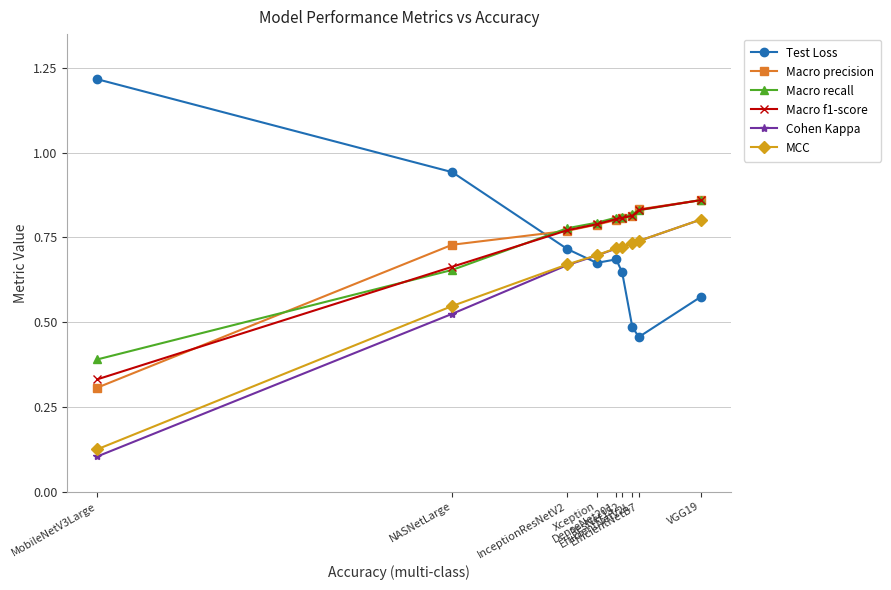

True or false: Test Loss has more than 2 points higher than both neighbors.

False